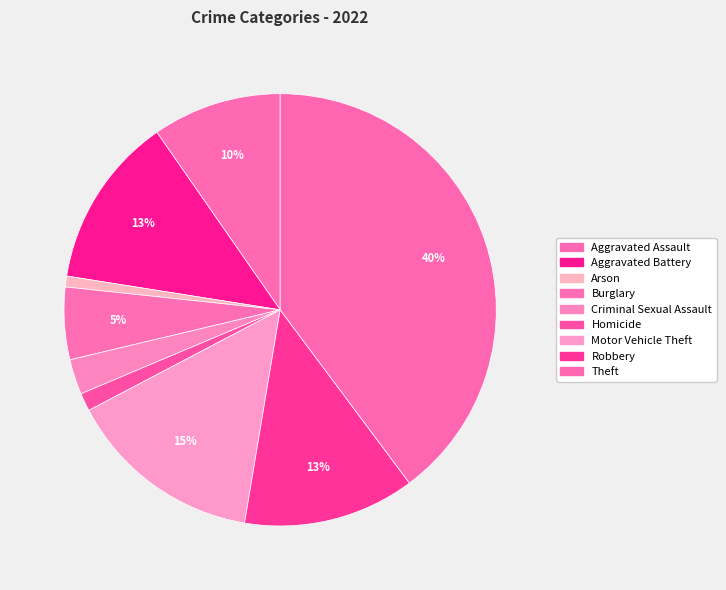

Does Robbery represent more than half of the total?

No